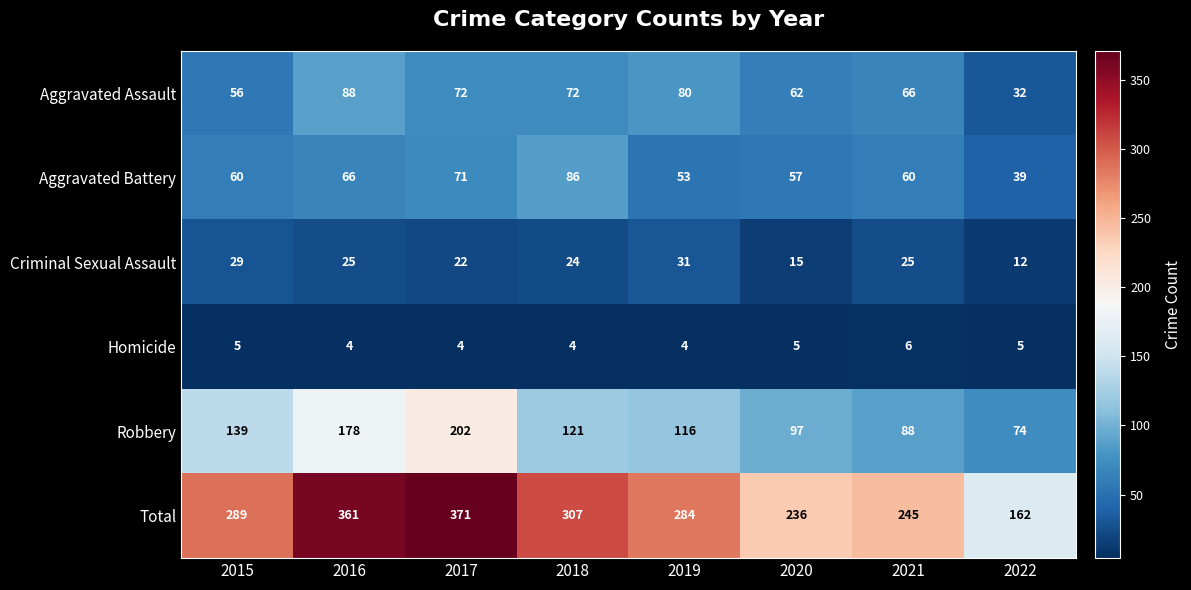

What is the difference between the Criminal Sexual Assault values at 2018 and 2019?

7